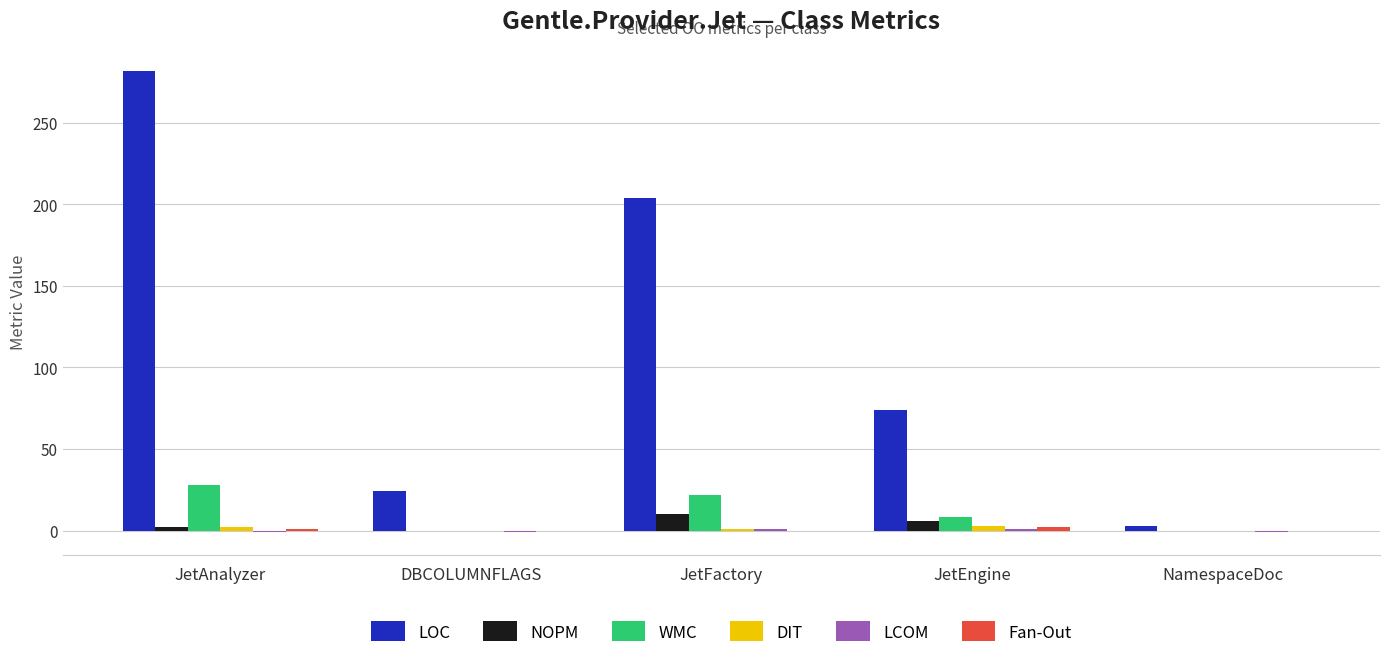

Between JetAnalyzer and DBCOLUMNFLAGS, which series saw the biggest shift?

LOC